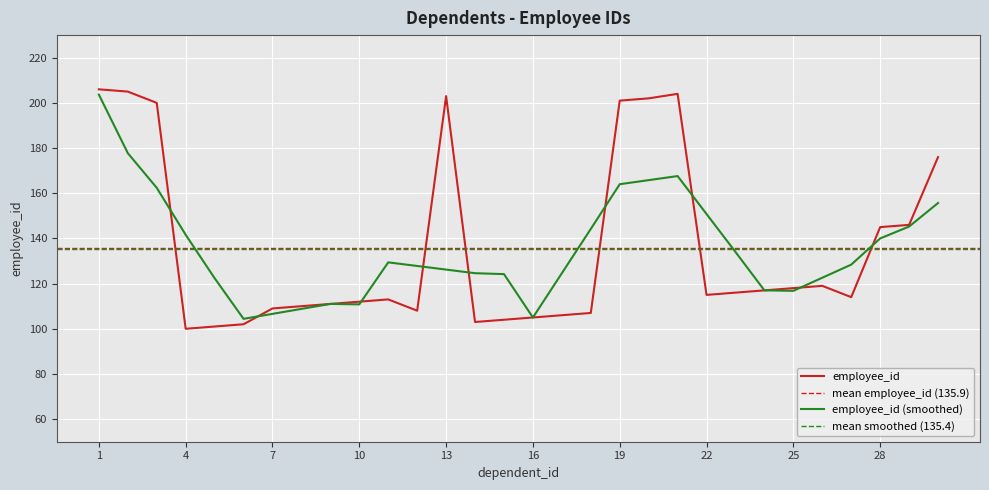

True or false: the data has more than 2 interior local peaks.

True